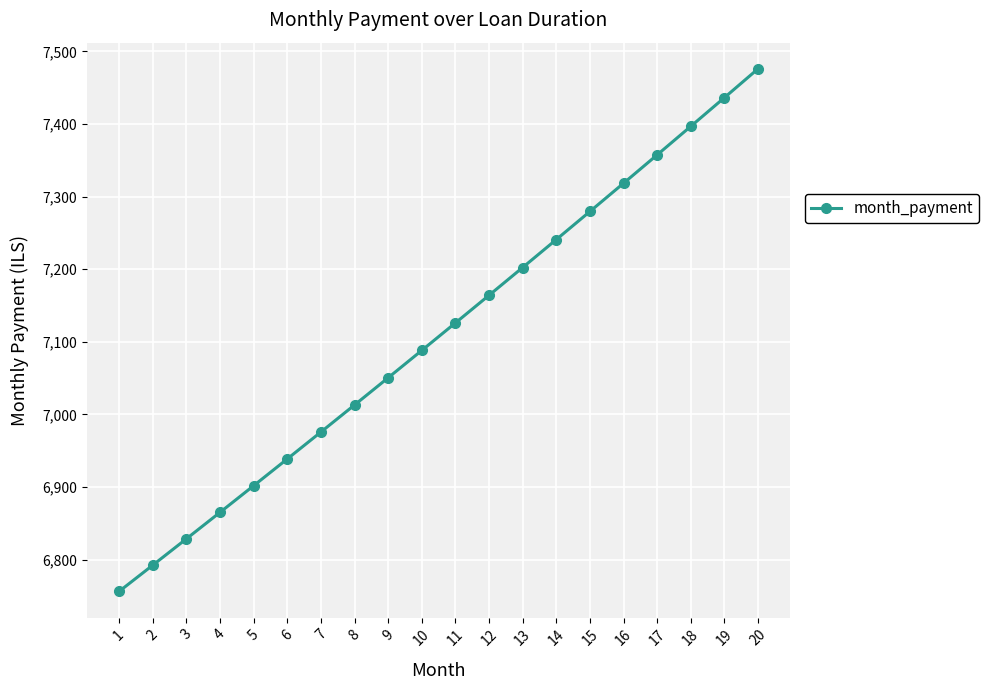

The value at 9 is 2816.6. True or false?

False